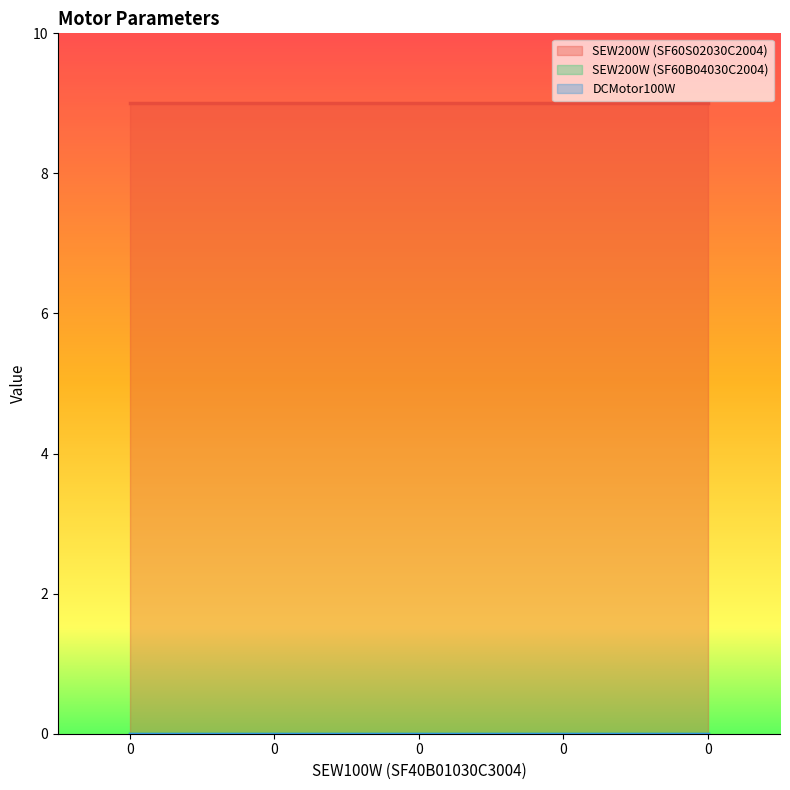

Reading left to right, extract all data points from this chart.

SEW200W (SF60S02030C2004): 0=9	0=9	0=9	0=9	0=9
SEW200W (SF60B04030C2004): 0=0	0=0	0=0	0=0	0=0
DCMotor100W: 0=0	0=0	0=0	0=0	0=0